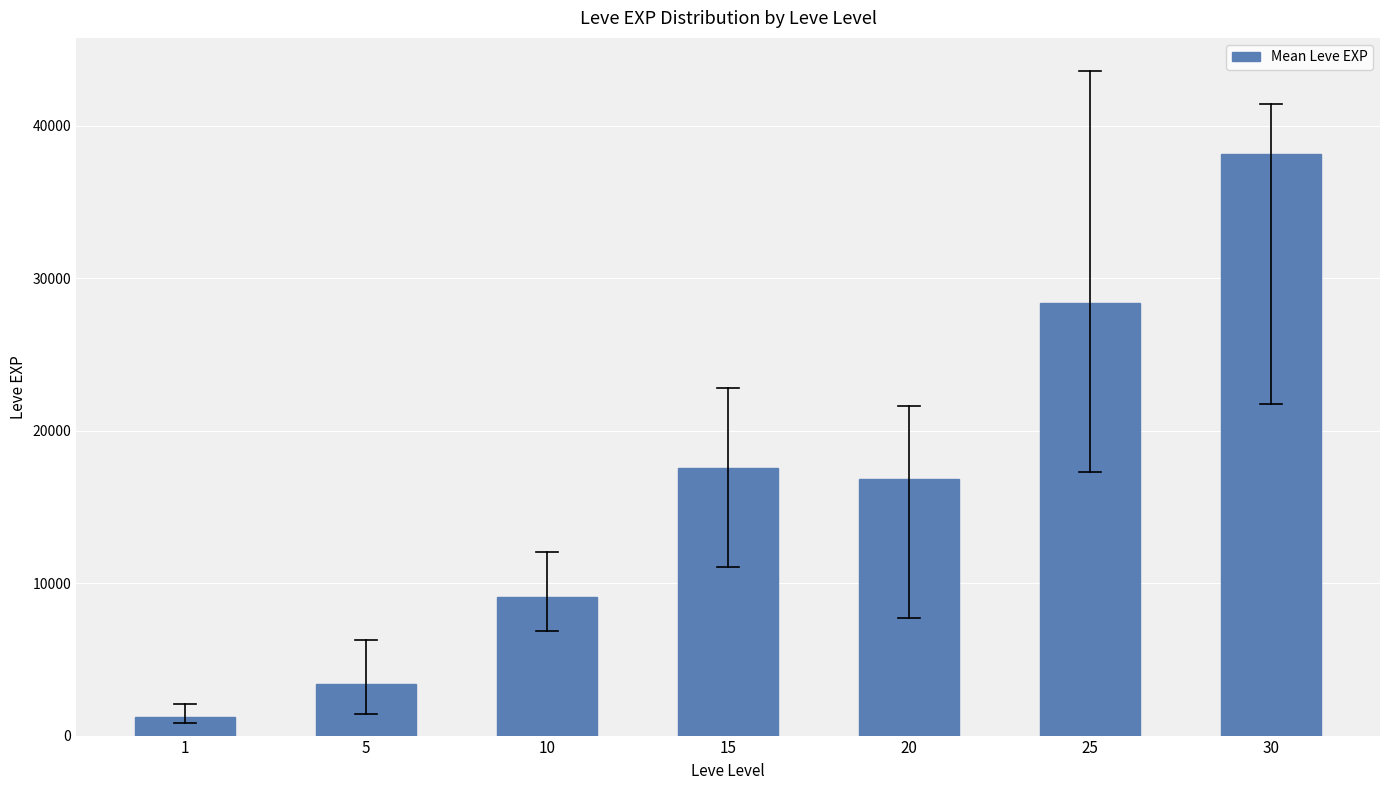

Reading left to right, extract all data points from this chart.

1=1213.3	5=3405.0	10=9106.7	15=17563.3	20=16865.0	25=28393.3	30=38131.7